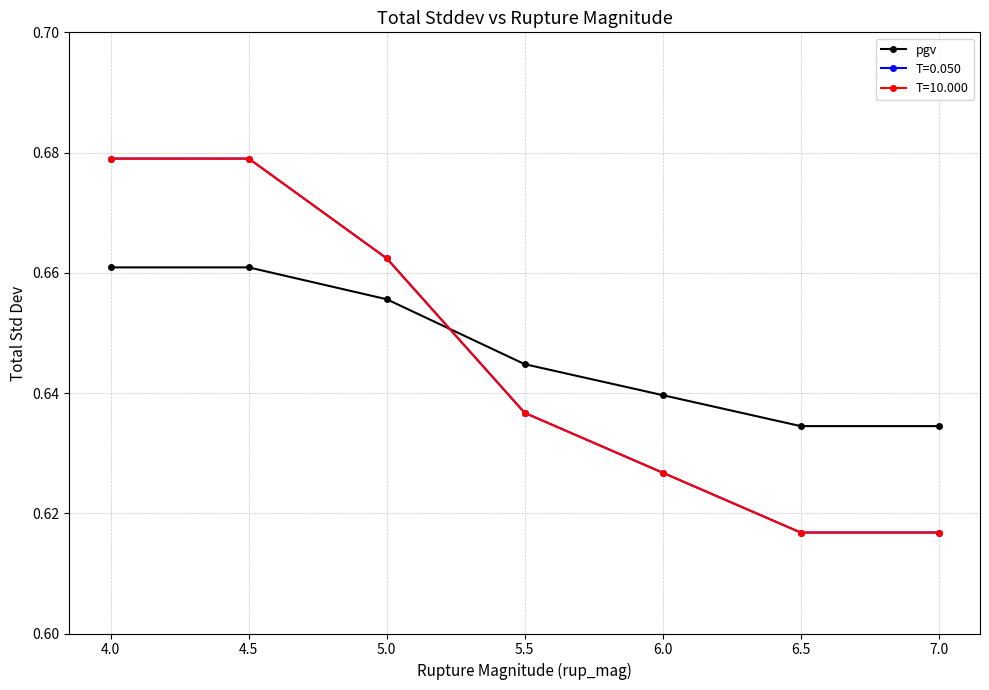

Does the chart have visible grid lines?

Yes